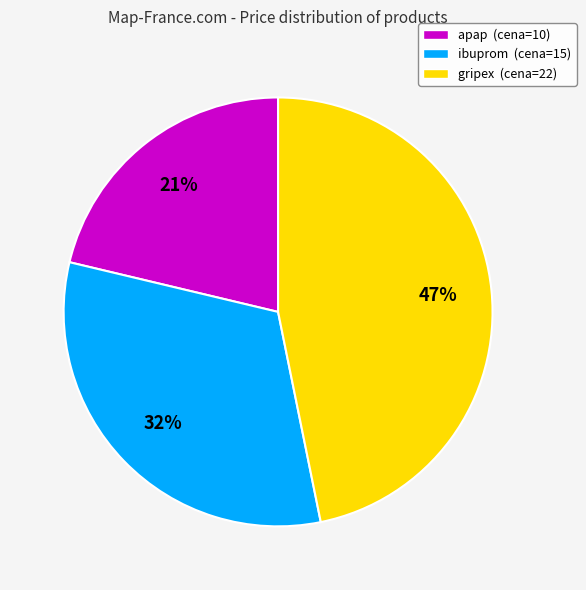

Is ibuprom the majority of the pie?

No